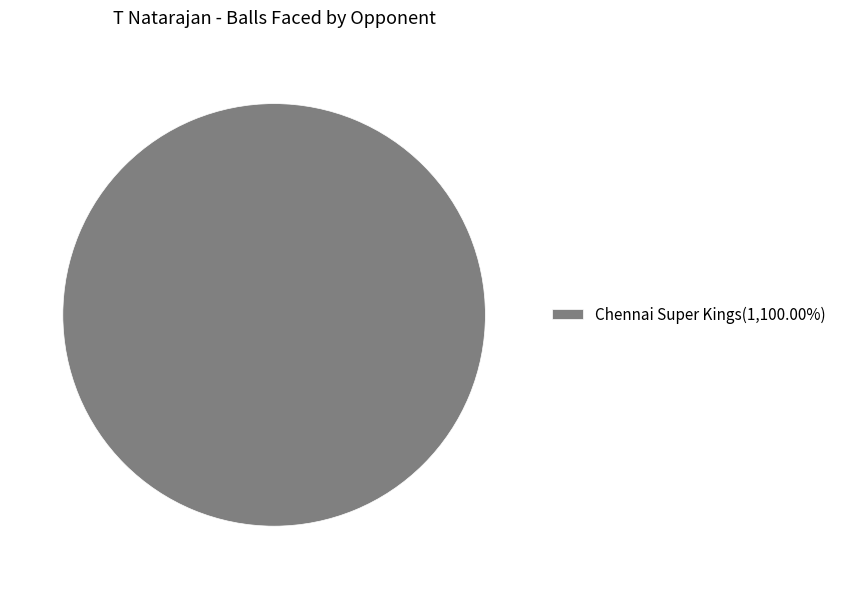

Does Chennai Super Kings(1,100.00%) represent more than half of the total?

Yes